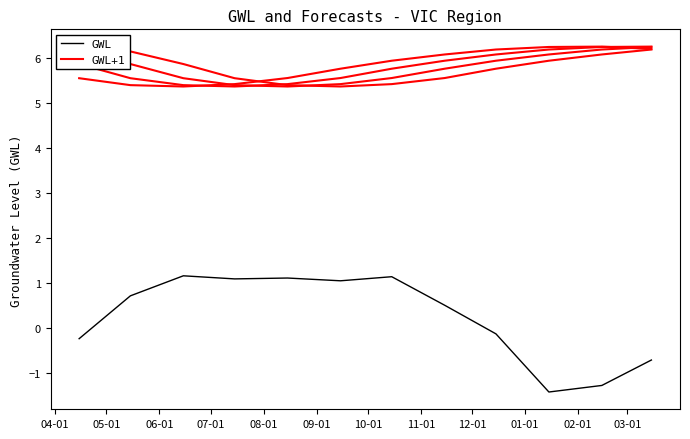

Reading left to right, transcribe all the data shown in this chart.

GWL: -0.2	0.7	1.2	1.1	1.1	1.0	1.1	0.5	-0.1	-1.4	-1.3	-0.7
GWL+1: 6.2	6.1	5.9	5.5	5.4	5.4	5.4	5.5	5.8	5.9	6.1	6.2